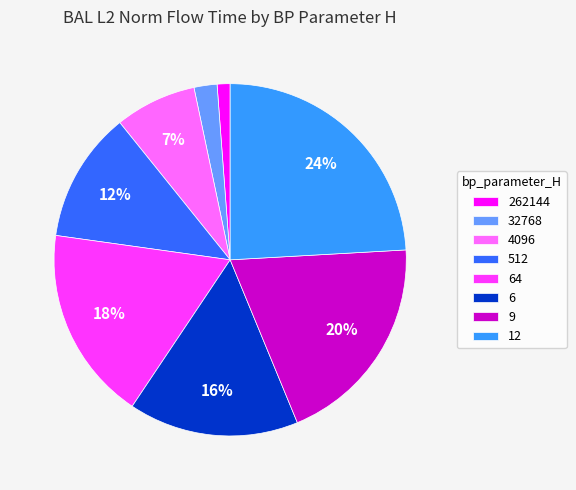

To the nearest percent, what is the average slice percentage?

12%